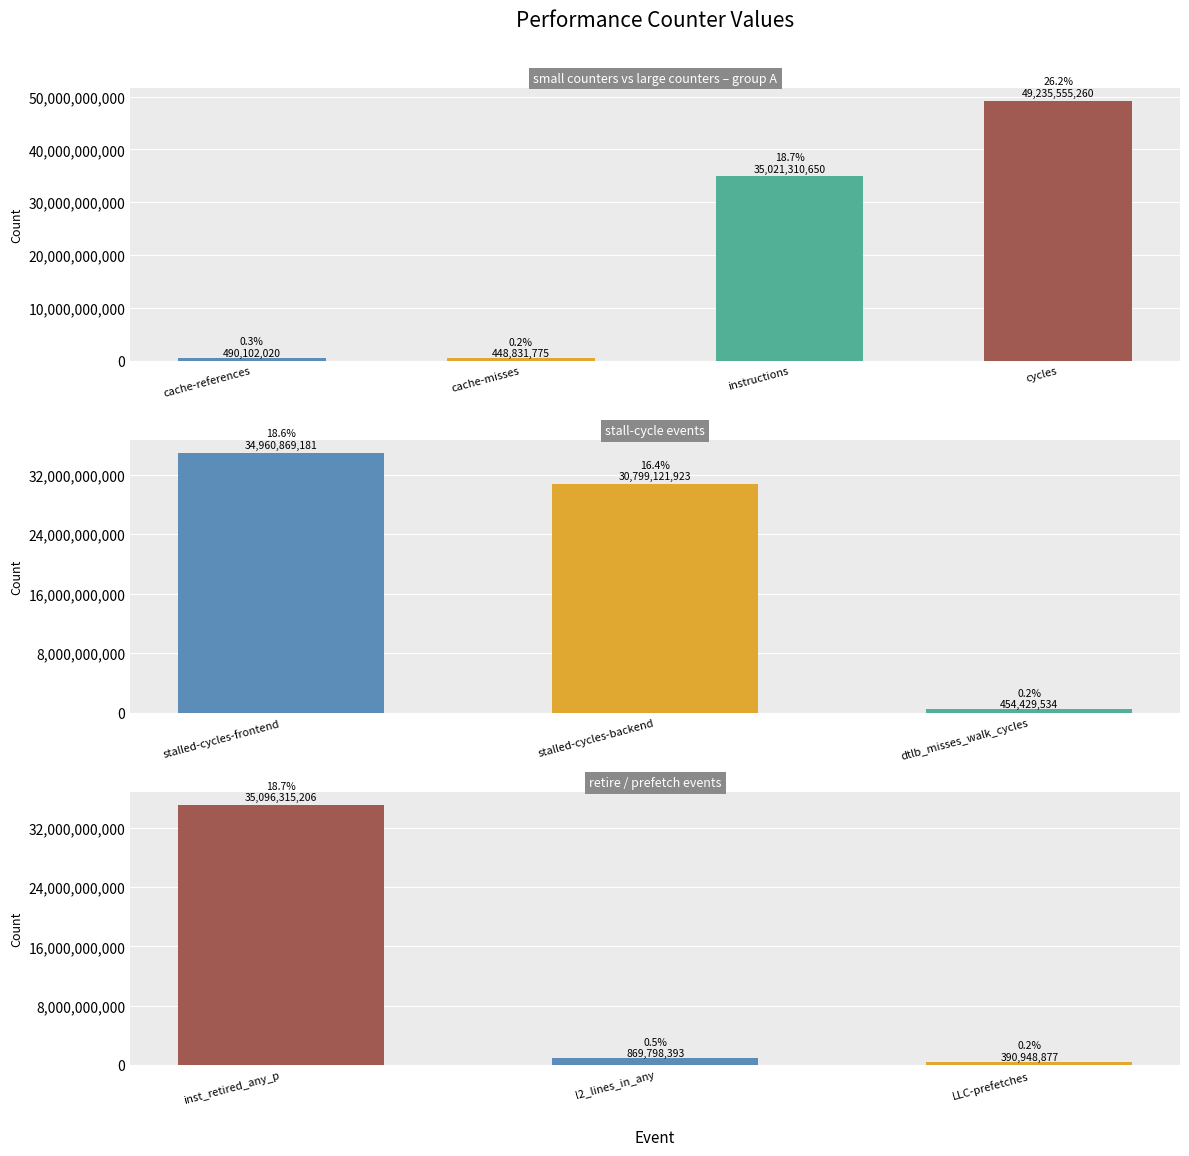

Does the chart contain any negative values?

No